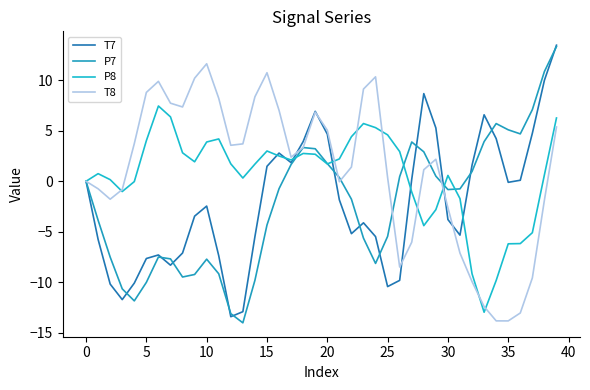

What is the average value of the P7 series?

-2.2